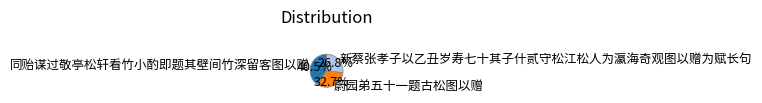

To the nearest percent, what is the difference between the 同贻谋过敬亭松轩看竹小酌即题其壁间竹深留客图以赠 and 新蔡张孝子以乙丑岁寿七十其子什贰守松江松人为瀛海奇观图以赠为赋长句 slice percentages?

14%